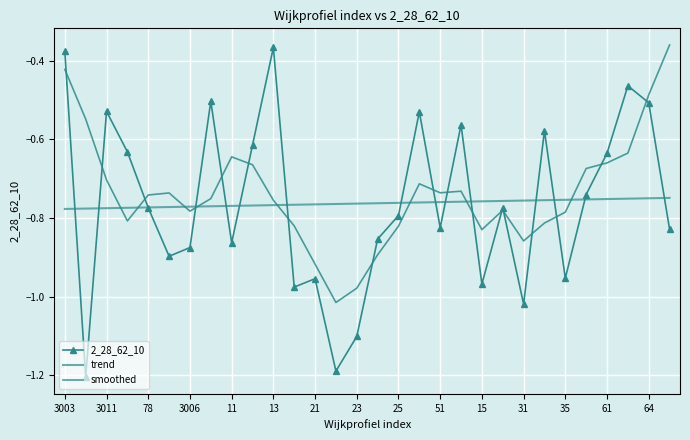

Reading right to left, list all the values displayed in this chart.

2_28_62_10: -0.8	-0.5	-0.5	-0.6	-0.7	-1.0	-0.6	-1.0	-0.8	-1.0	-0.6	-0.8	-0.5	-0.8	-0.9	-1.1	-1.2	-1.0	-1.0	-0.4	-0.6	-0.9	-0.5	-0.9	-0.9	-0.8	-0.6	-0.5	-1.2	-0.4
trend: -0.7	-0.7	-0.8	-0.8	-0.8	-0.8	-0.8	-0.8	-0.8	-0.8	-0.8	-0.8	-0.8	-0.8	-0.8	-0.8	-0.8	-0.8	-0.8	-0.8	-0.8	-0.8	-0.8	-0.8	-0.8	-0.8	-0.8	-0.8	-0.8	-0.8
smoothed: -0.4	-0.5	-0.6	-0.7	-0.7	-0.8	-0.8	-0.9	-0.8	-0.8	-0.7	-0.7	-0.7	-0.8	-0.9	-1.0	-1.0	-0.9	-0.8	-0.8	-0.7	-0.6	-0.8	-0.8	-0.7	-0.7	-0.8	-0.7	-0.5	-0.4